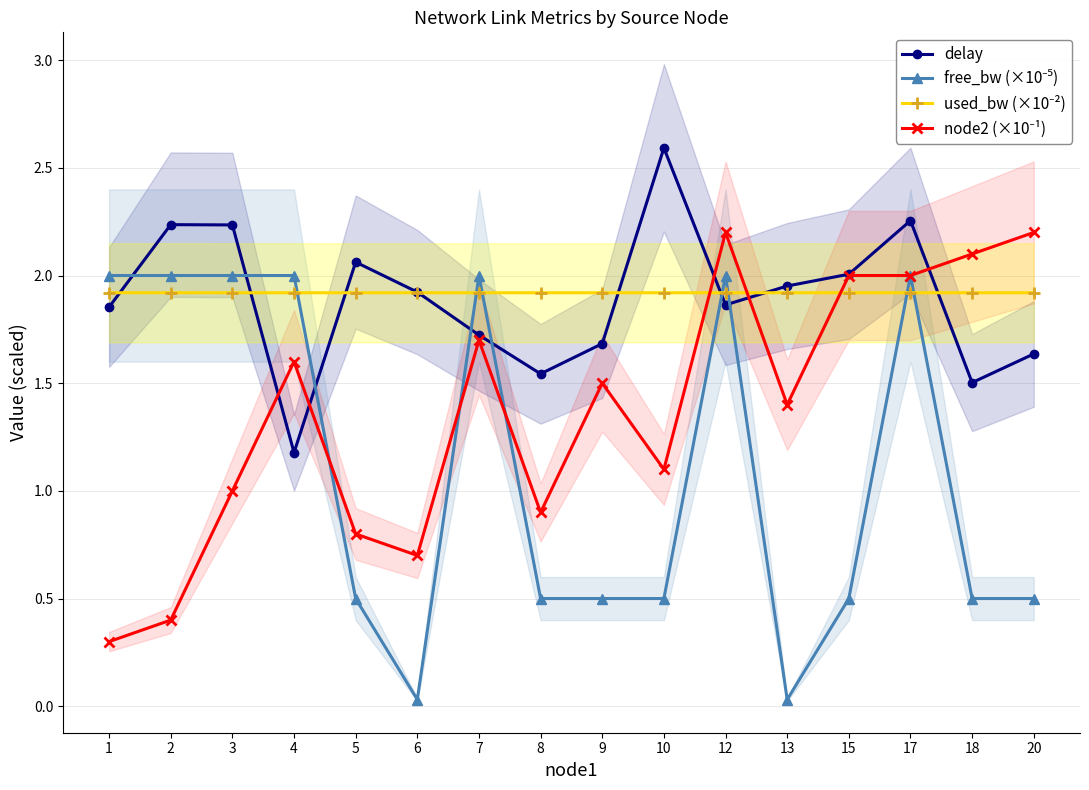

Which series has the largest total across all categories?

used_bw (×10⁻²)